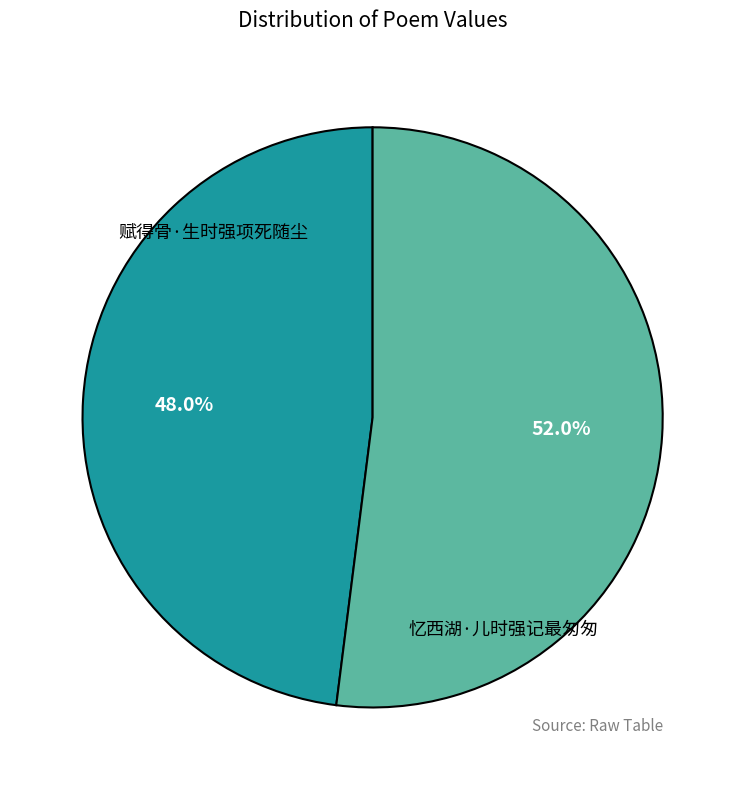

Does any single category account for the majority?

Yes